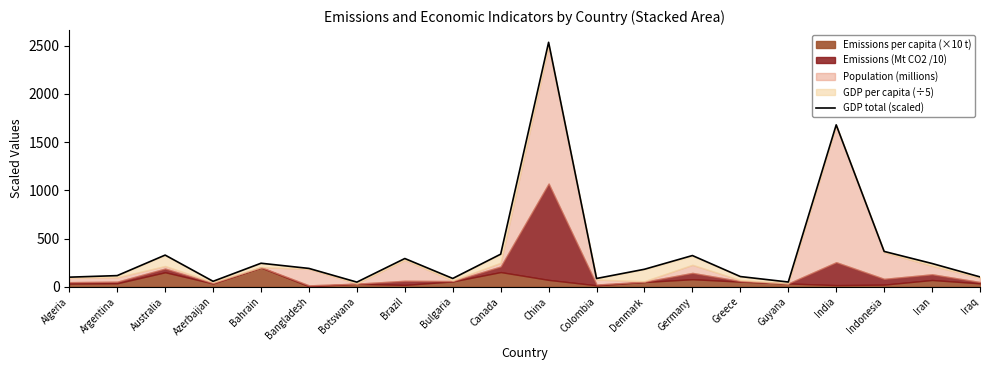

What is the value of the 4th point from the left?

56.2